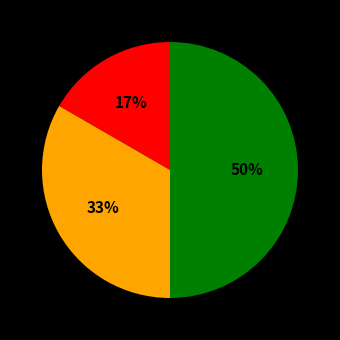

To the nearest percent, what is the average slice percentage?

33%